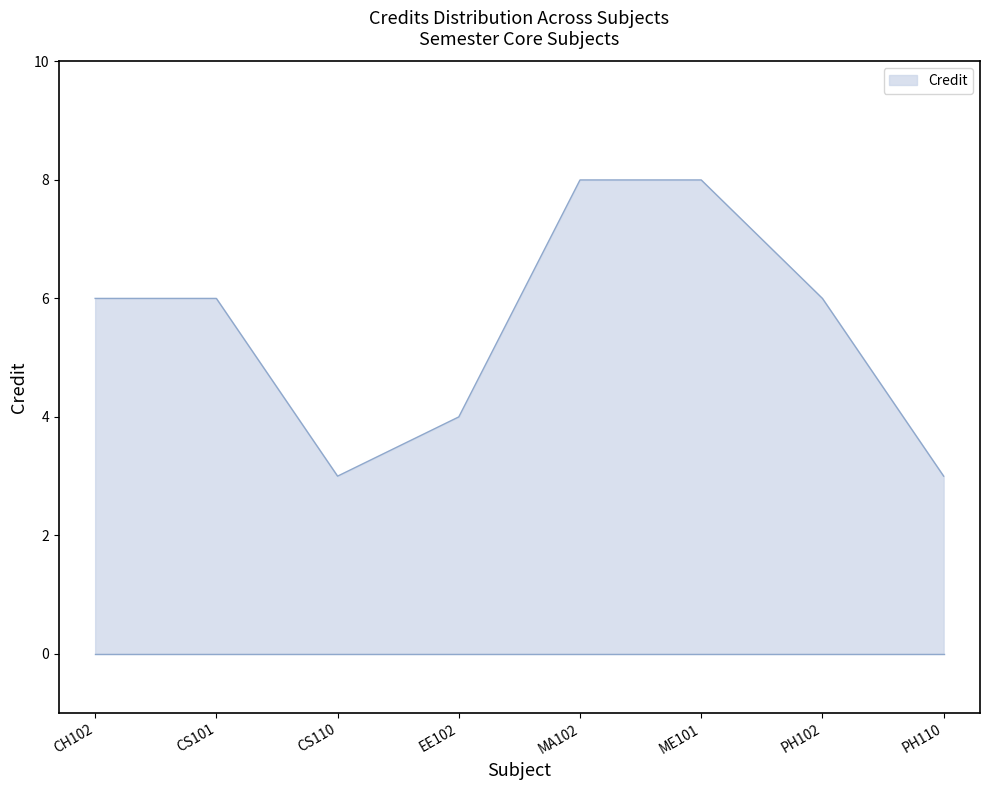

Reading left to right, extract all data points from this chart.

CH102=6	CS101=6	CS110=3	EE102=4	MA102=8	ME101=8	PH102=6	PH110=3